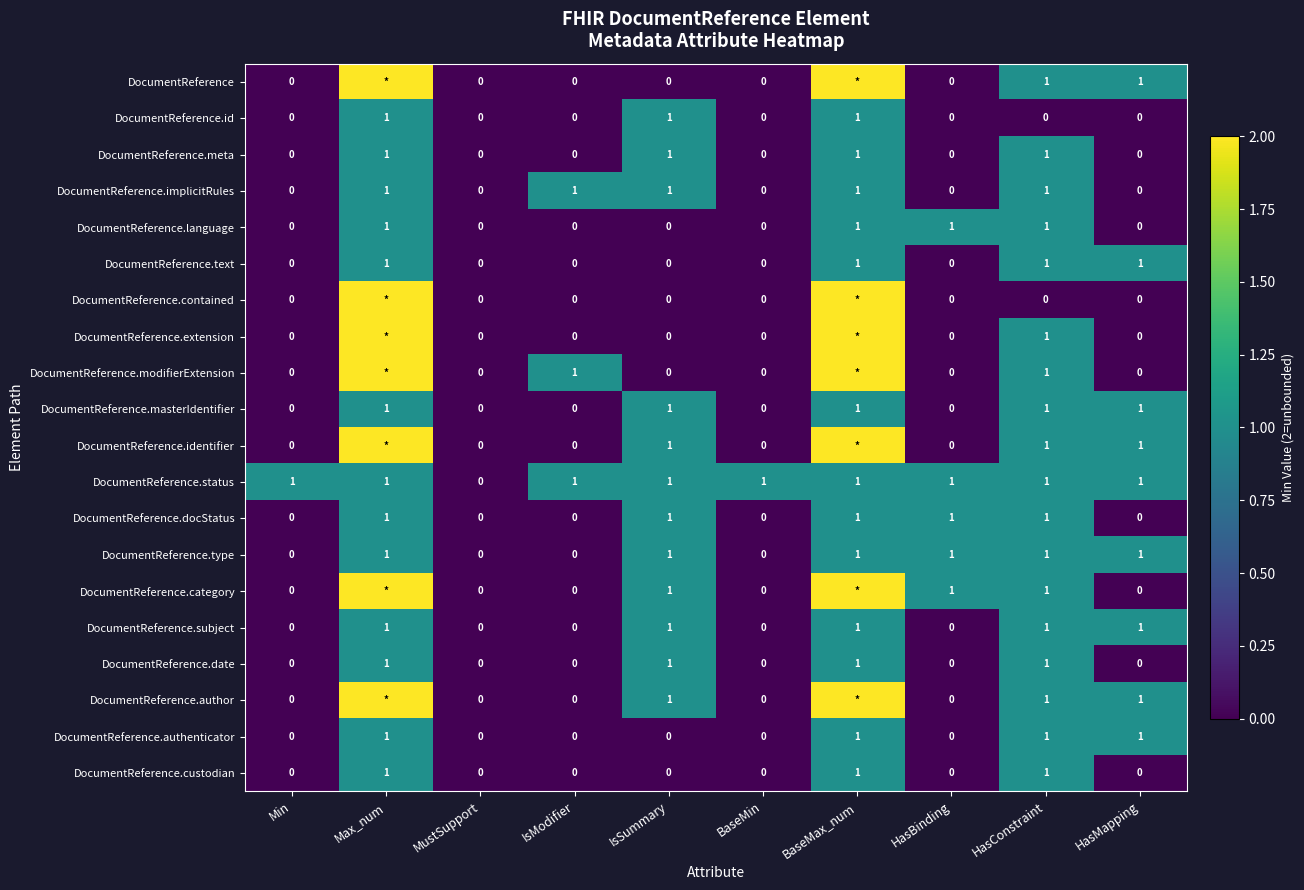

Count the number of data series in this chart.

20